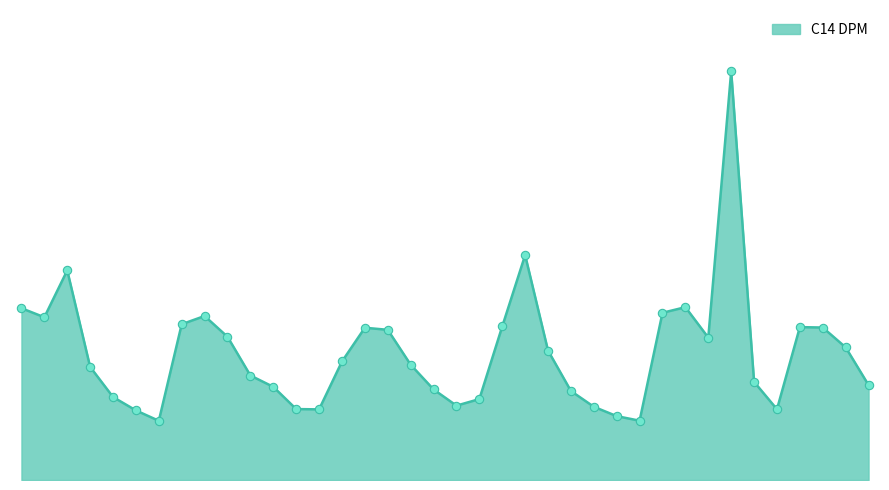

What is the sum of all values?

46595